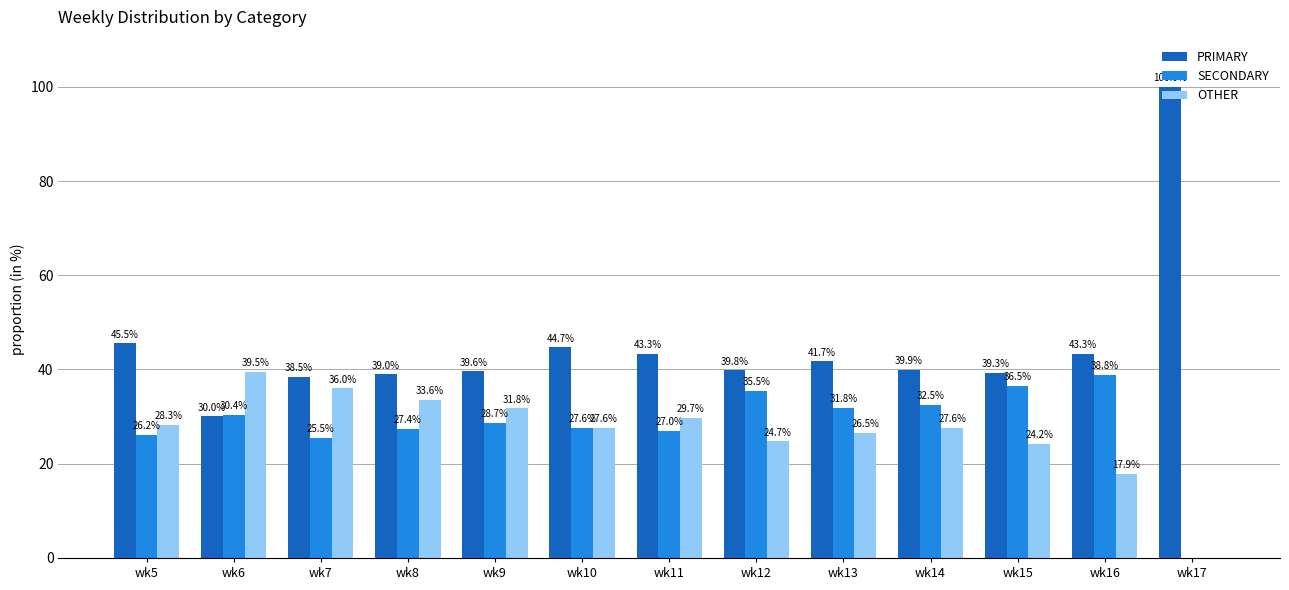

At which label does OTHER first exceed 27?

wk5